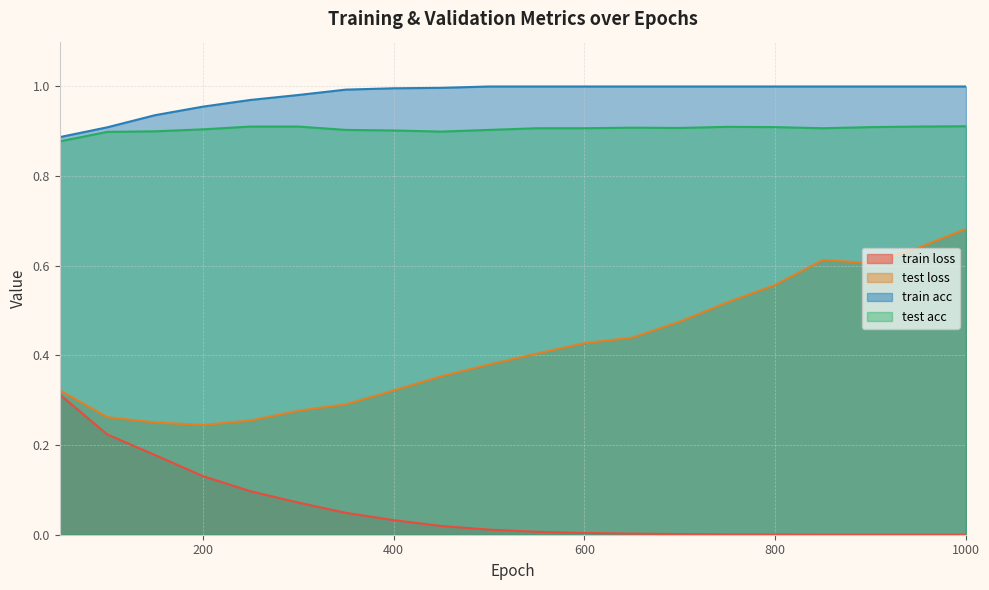

What is the difference between the train loss values at 200 and 400?

0.1